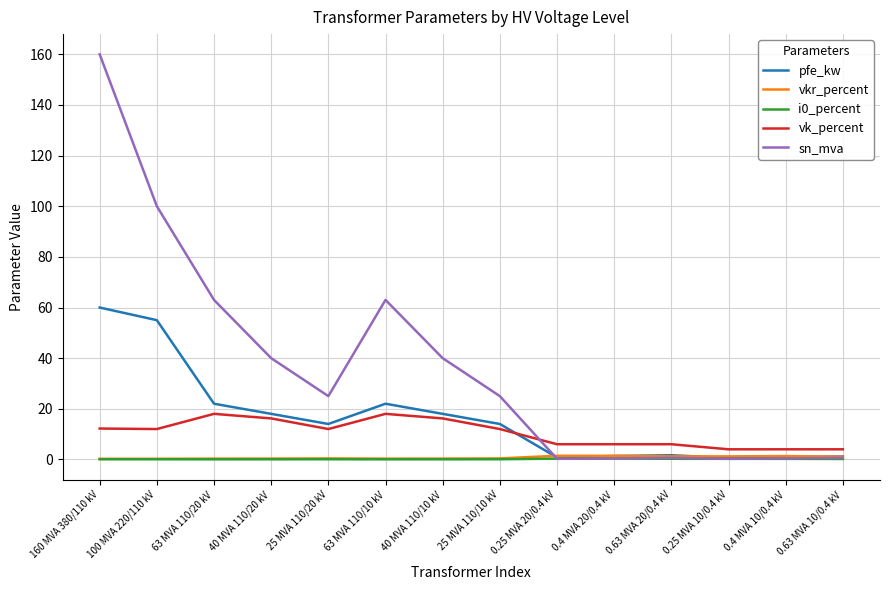

Which category has the highest value across all series?

160 MVA 380/110 kV